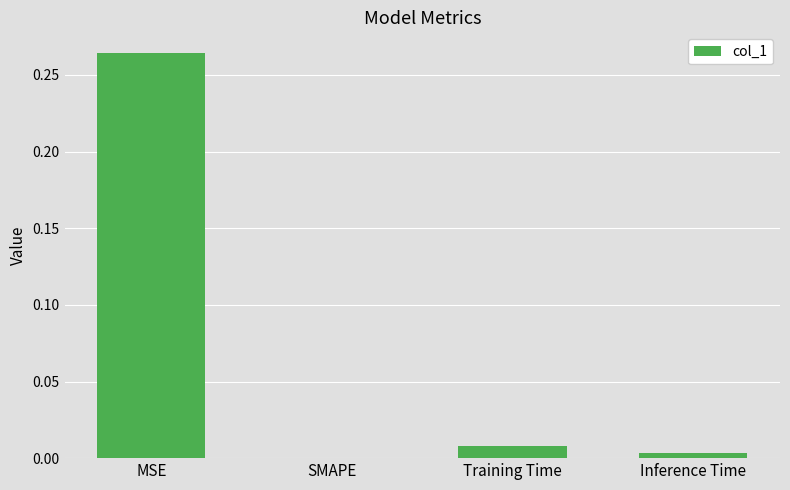

True or false: the data shows 0.0 at SMAPE.

True